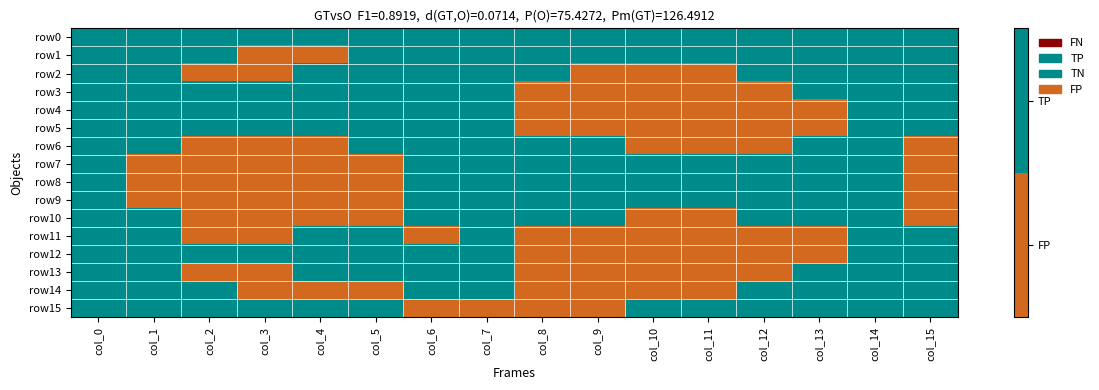

Reading right to left, what are all the values shown in this chart?

row0: col_15=1	col_14=1	col_13=1	col_12=1	col_11=1	col_10=1	col_9=1	col_8=1	col_7=1	col_6=1	col_5=1	col_4=1	col_3=1	col_2=1	col_1=1	col_0=1
row1: col_15=1	col_14=1	col_13=1	col_12=1	col_11=1	col_10=1	col_9=1	col_8=1	col_7=1	col_6=1	col_5=1	col_4=0	col_3=0	col_2=1	col_1=1	col_0=1
row2: col_15=1	col_14=1	col_13=1	col_12=1	col_11=0	col_10=0	col_9=0	col_8=1	col_7=1	col_6=1	col_5=1	col_4=1	col_3=0	col_2=0	col_1=1	col_0=1
row3: col_15=1	col_14=1	col_13=1	col_12=0	col_11=0	col_10=0	col_9=0	col_8=0	col_7=1	col_6=1	col_5=1	col_4=1	col_3=1	col_2=1	col_1=1	col_0=1
row4: col_15=1	col_14=1	col_13=0	col_12=0	col_11=0	col_10=0	col_9=0	col_8=0	col_7=1	col_6=1	col_5=1	col_4=1	col_3=1	col_2=1	col_1=1	col_0=1
row5: col_15=1	col_14=1	col_13=0	col_12=0	col_11=0	col_10=0	col_9=0	col_8=0	col_7=1	col_6=1	col_5=1	col_4=1	col_3=1	col_2=1	col_1=1	col_0=1
row6: col_15=0	col_14=1	col_13=1	col_12=0	col_11=0	col_10=0	col_9=1	col_8=1	col_7=1	col_6=1	col_5=1	col_4=0	col_3=0	col_2=0	col_1=1	col_0=1
row7: col_15=0	col_14=1	col_13=1	col_12=1	col_11=1	col_10=1	col_9=1	col_8=1	col_7=1	col_6=1	col_5=0	col_4=0	col_3=0	col_2=0	col_1=0	col_0=1
row8: col_15=0	col_14=1	col_13=1	col_12=1	col_11=1	col_10=1	col_9=1	col_8=1	col_7=1	col_6=1	col_5=0	col_4=0	col_3=0	col_2=0	col_1=0	col_0=1
row9: col_15=0	col_14=1	col_13=1	col_12=1	col_11=1	col_10=1	col_9=1	col_8=1	col_7=1	col_6=1	col_5=0	col_4=0	col_3=0	col_2=0	col_1=0	col_0=1
row10: col_15=0	col_14=1	col_13=1	col_12=1	col_11=0	col_10=0	col_9=1	col_8=1	col_7=1	col_6=1	col_5=0	col_4=0	col_3=0	col_2=0	col_1=1	col_0=1
row11: col_15=1	col_14=1	col_13=0	col_12=0	col_11=0	col_10=0	col_9=0	col_8=0	col_7=1	col_6=0	col_5=1	col_4=1	col_3=0	col_2=0	col_1=1	col_0=1
row12: col_15=1	col_14=1	col_13=0	col_12=0	col_11=0	col_10=0	col_9=0	col_8=0	col_7=1	col_6=1	col_5=1	col_4=1	col_3=1	col_2=1	col_1=1	col_0=1
row13: col_15=1	col_14=1	col_13=1	col_12=0	col_11=0	col_10=0	col_9=0	col_8=0	col_7=1	col_6=1	col_5=1	col_4=1	col_3=0	col_2=0	col_1=1	col_0=1
row14: col_15=1	col_14=1	col_13=1	col_12=1	col_11=0	col_10=0	col_9=0	col_8=0	col_7=1	col_6=1	col_5=0	col_4=0	col_3=0	col_2=1	col_1=1	col_0=1
row15: col_15=1	col_14=1	col_13=1	col_12=1	col_11=1	col_10=1	col_9=0	col_8=0	col_7=0	col_6=0	col_5=1	col_4=1	col_3=1	col_2=1	col_1=1	col_0=1